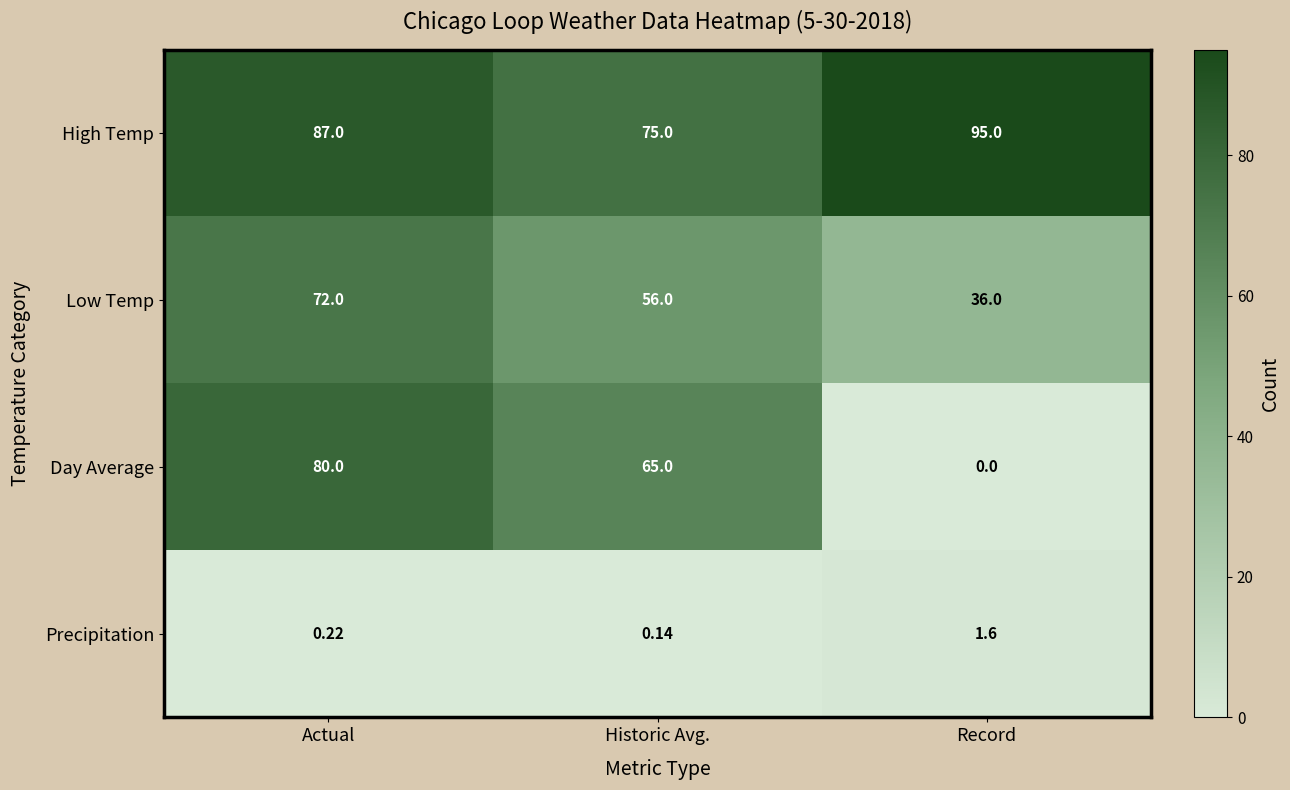

Which series has the largest range (max minus min)?

Day Average